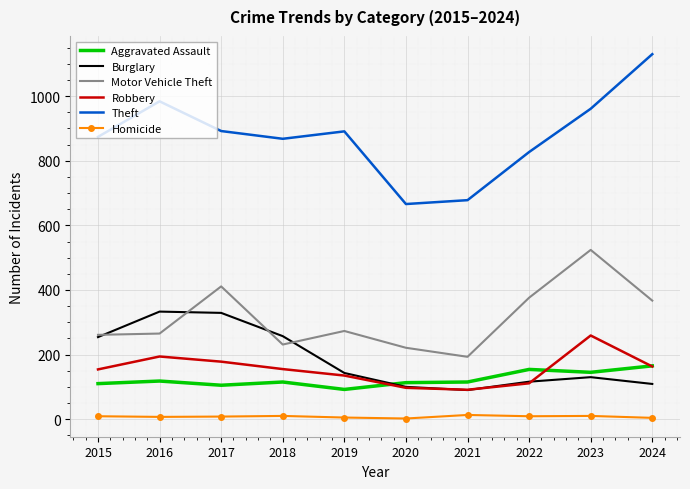

What is the maximum value shown in the chart?

1130